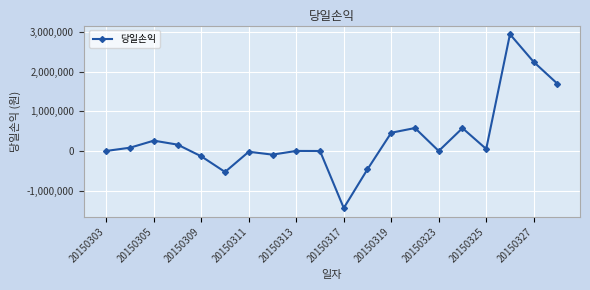

What is the minimum value shown in the chart?

-1441820